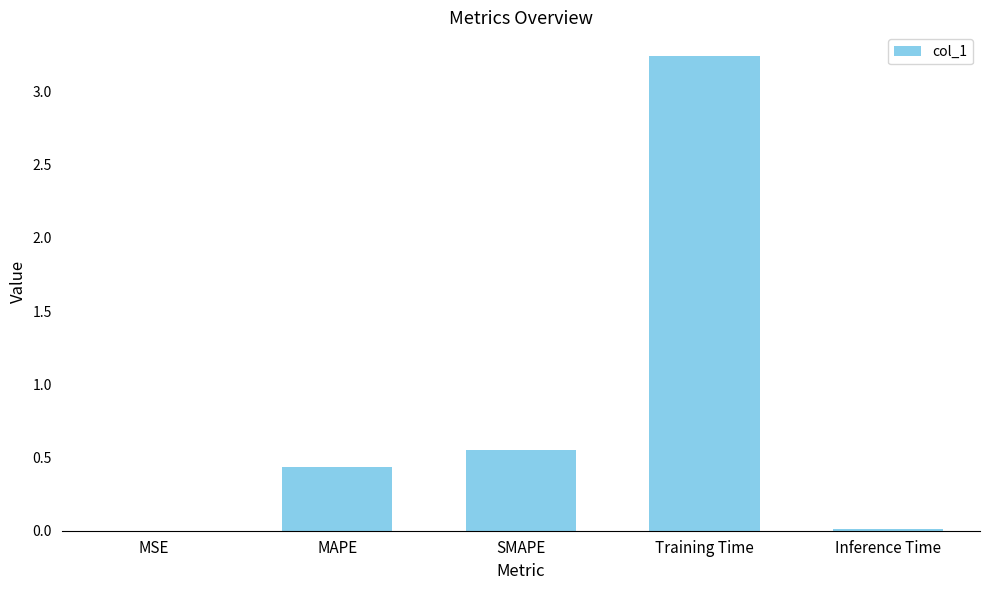

Which label corresponds to the largest value in the chart?

Training Time